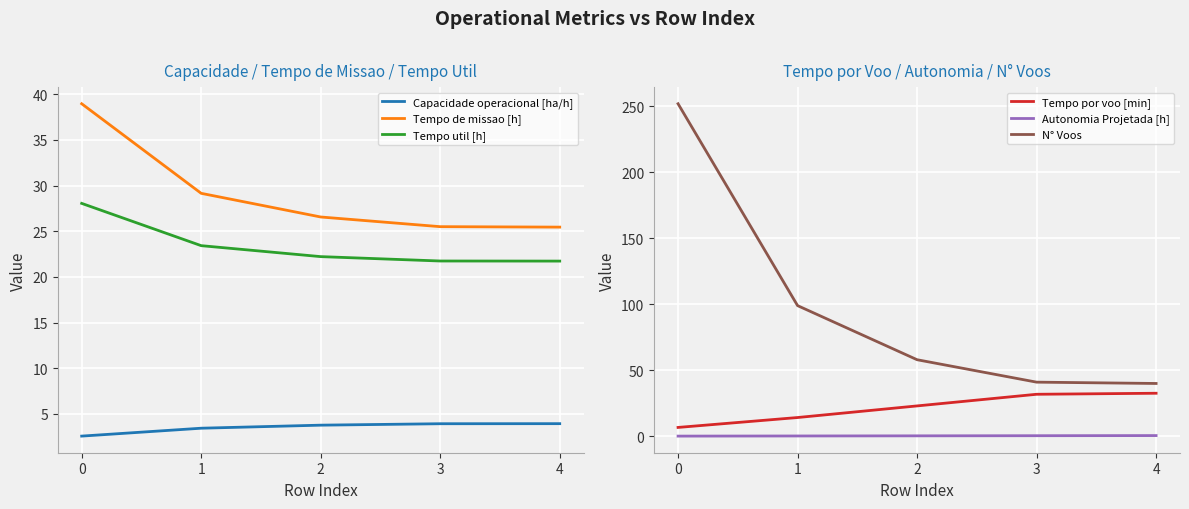

What is the spread (max minus min) of values at 4?

39.5